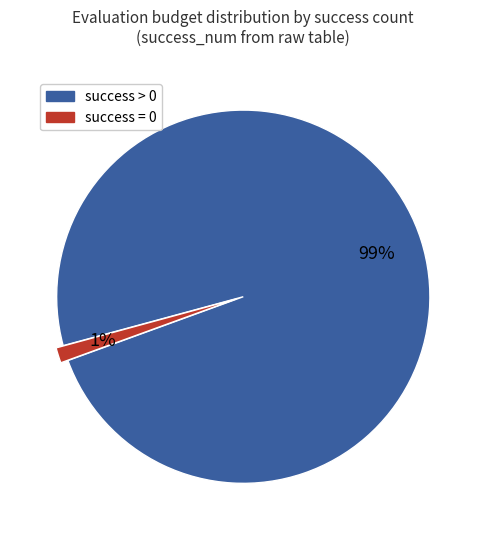

To the nearest percent, what is the average slice percentage?

50%